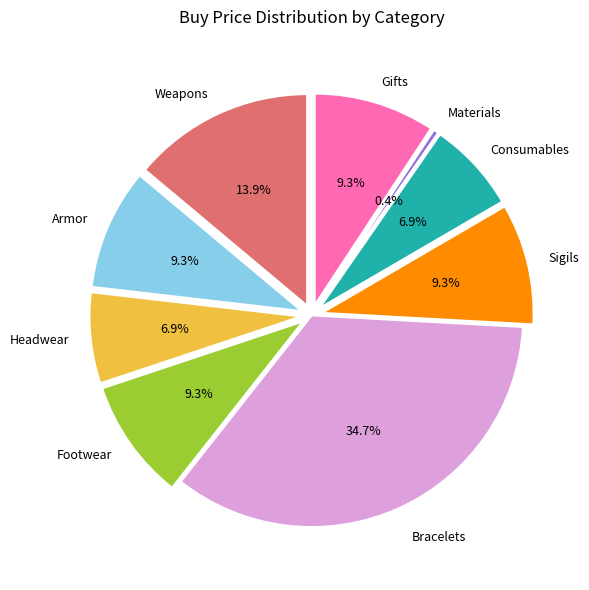

The Armor slice represents 1% of the pie. True or false?

False